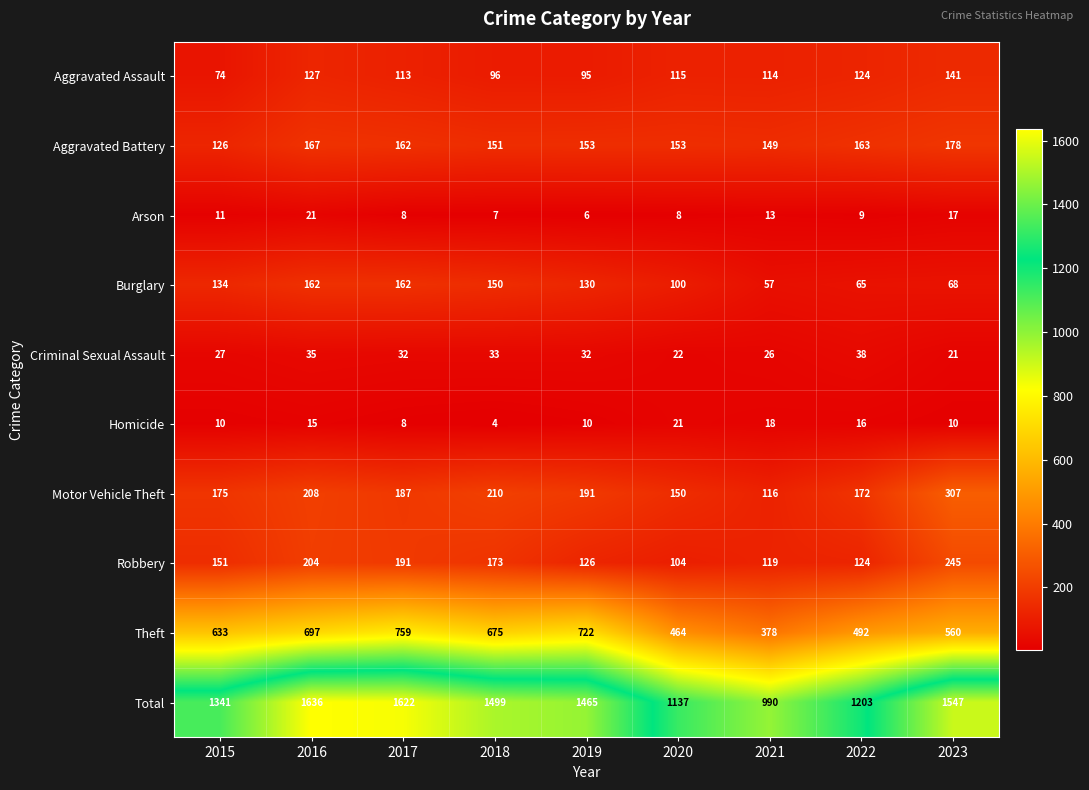

What is the total value across all series at 2023?

3094